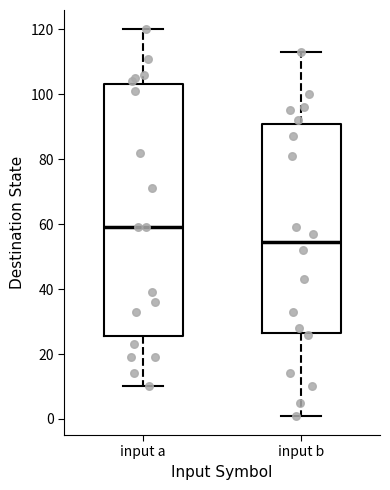

Reading left to right, transcribe this box plot: for each box, give where its median line is, the range the box spans, and where its two whiskers end, as read against the y-axis. The values are not printed on the chart, so give them approximately, as read against the axis.

input a: median 60, box 26 to 104, whiskers 10 to 120
input b: median 54, box 26 to 90, whiskers 2 to 114